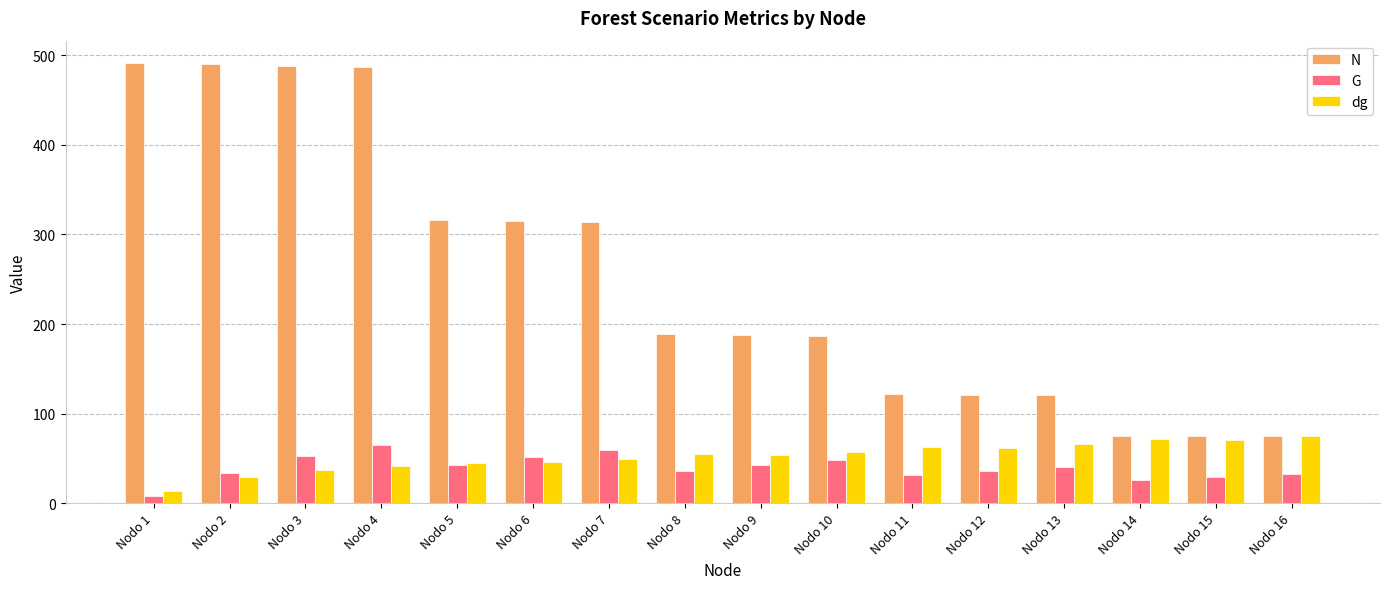

What is the difference between the maximum and minimum values in the dg series?

60.9